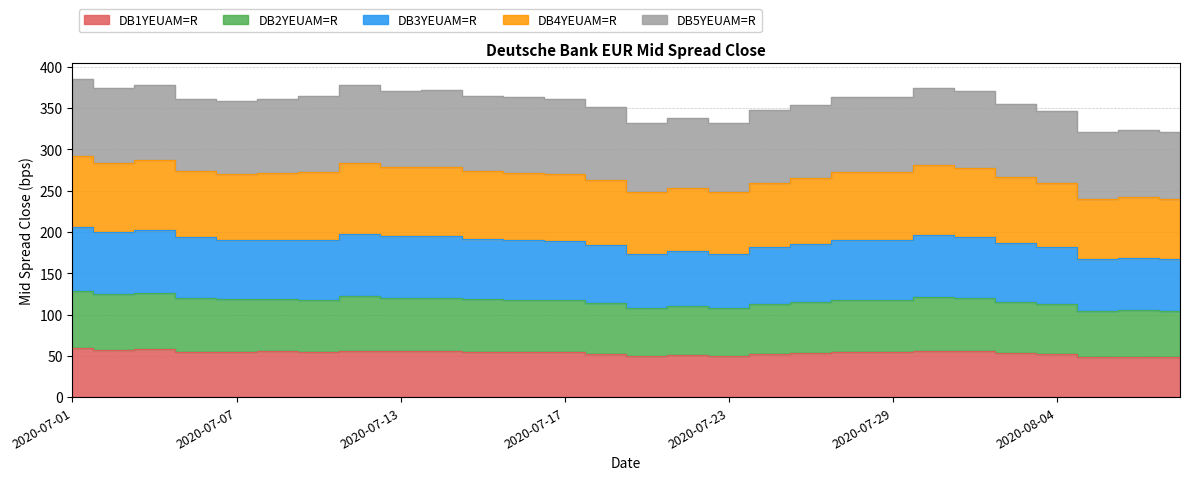

What is the average value of the DB1YEUAM=R series?

53.6